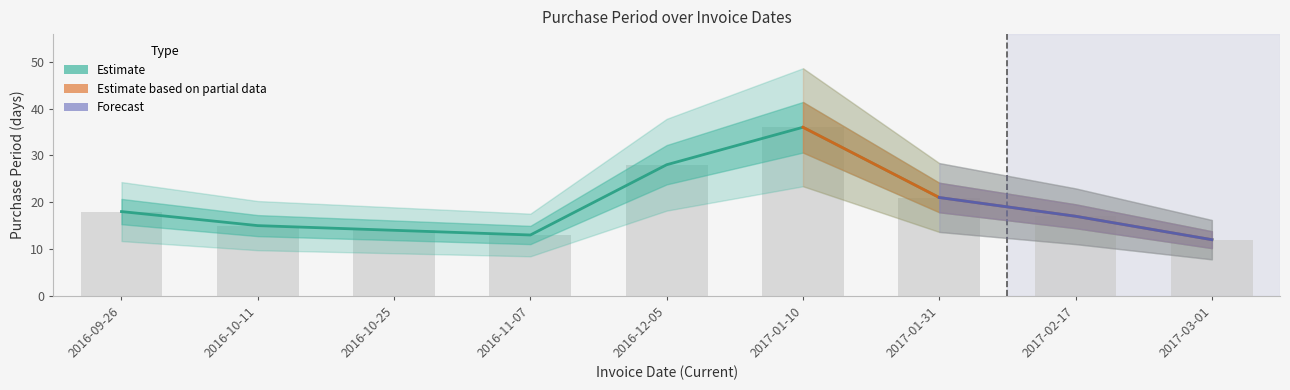

Reading left to right, list all the values displayed in this chart.

2016-09-26=18	2016-10-11=15	2016-10-25=14	2016-11-07=13	2016-12-05=28	2017-01-10=36	2017-01-31=21	2017-02-17=17	2017-03-01=12